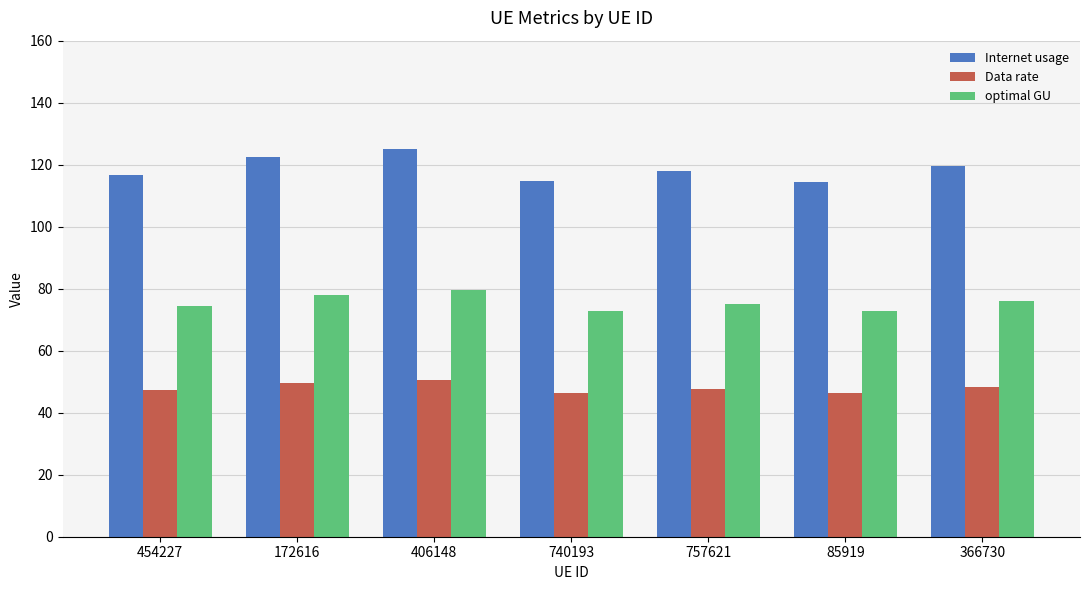

How many bars are there in each group?

3